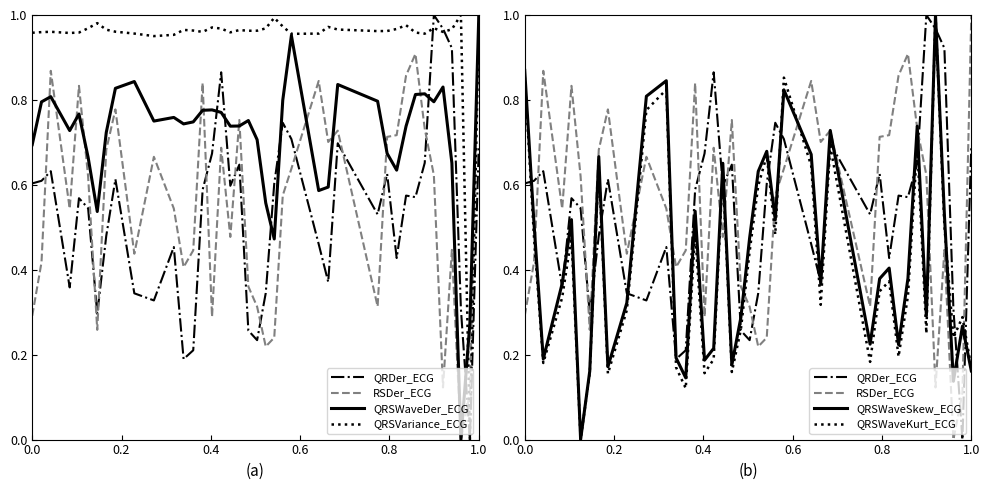

What is the greatest value displayed?

1.0